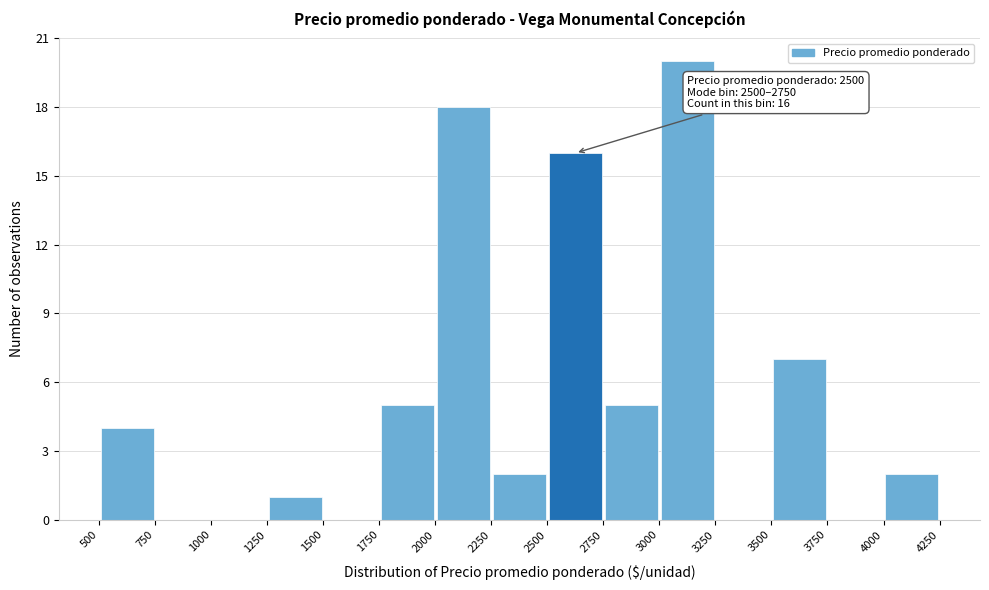

Over which range of the x-axis is the bar tallest?

3000 to 3250